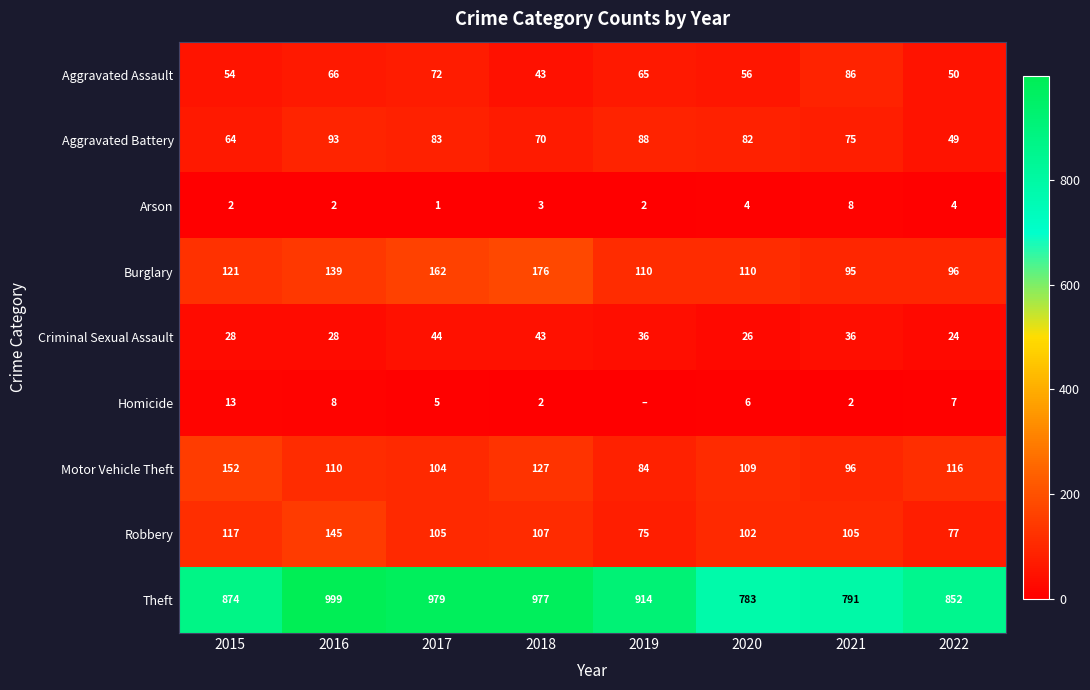

Count the number of data series in this chart.

9